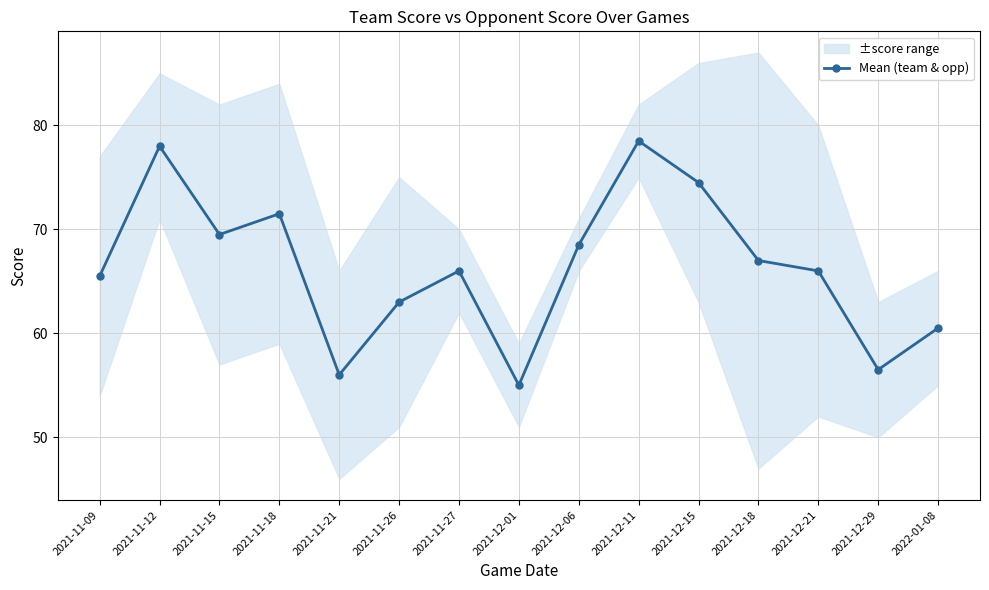

Count the number of categories in the chart.

15